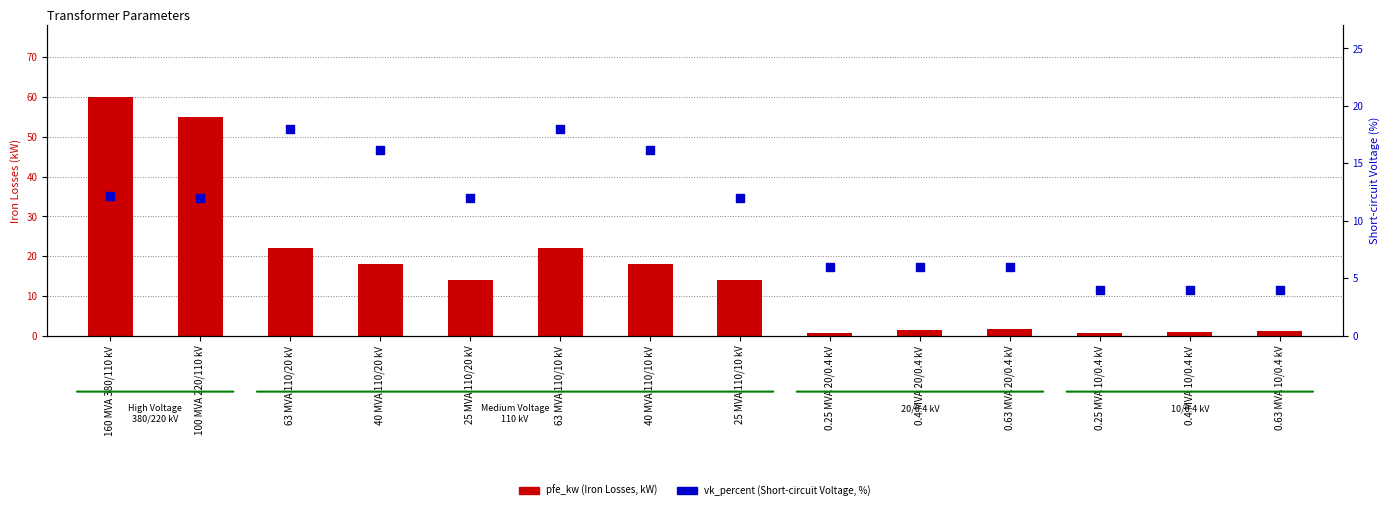

What is the total value across all series at 0.25 MVA 20/0.4 kV?

6.8